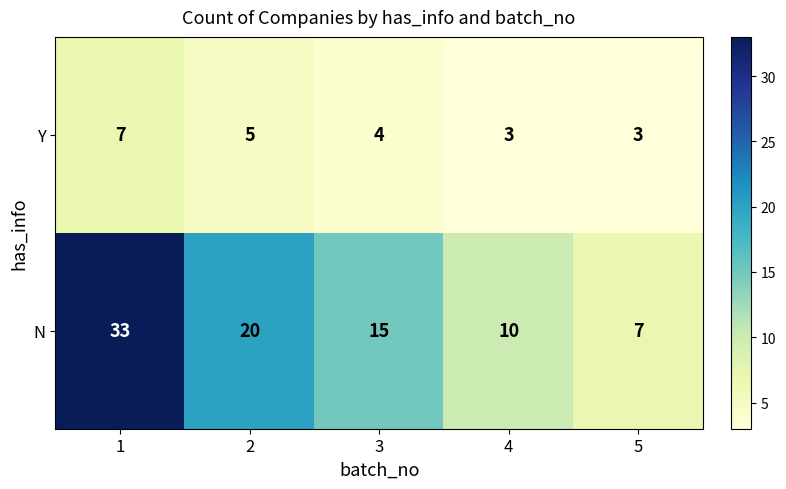

What is the sum of the Y values at 5 and 1?

10